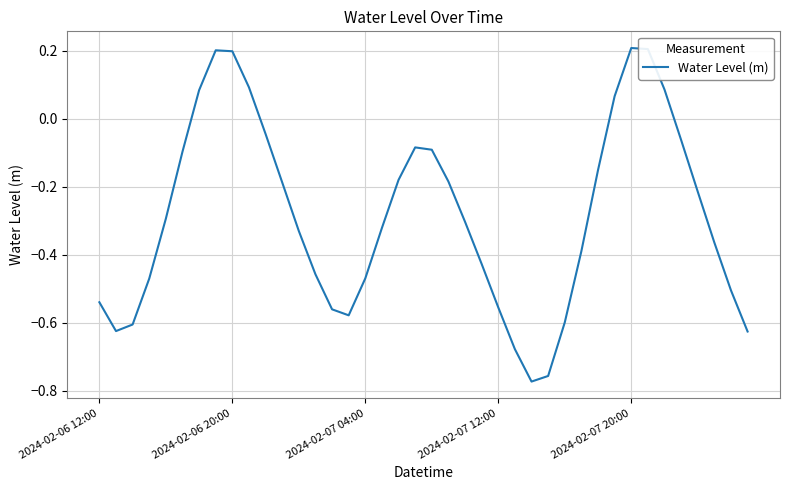

What is the greatest value displayed?

0.2